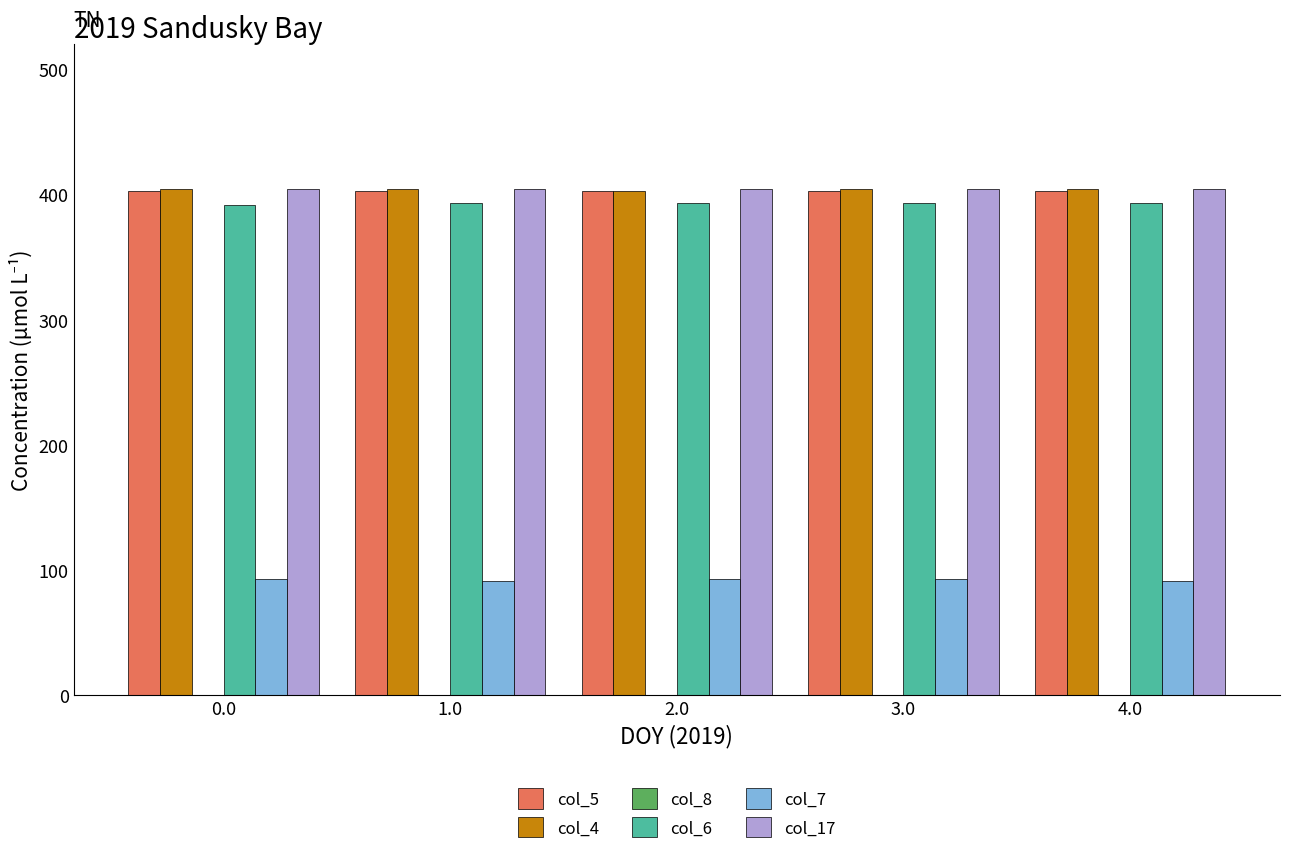

The value of col_5 at 4.0 is 713.1. True or false?

False